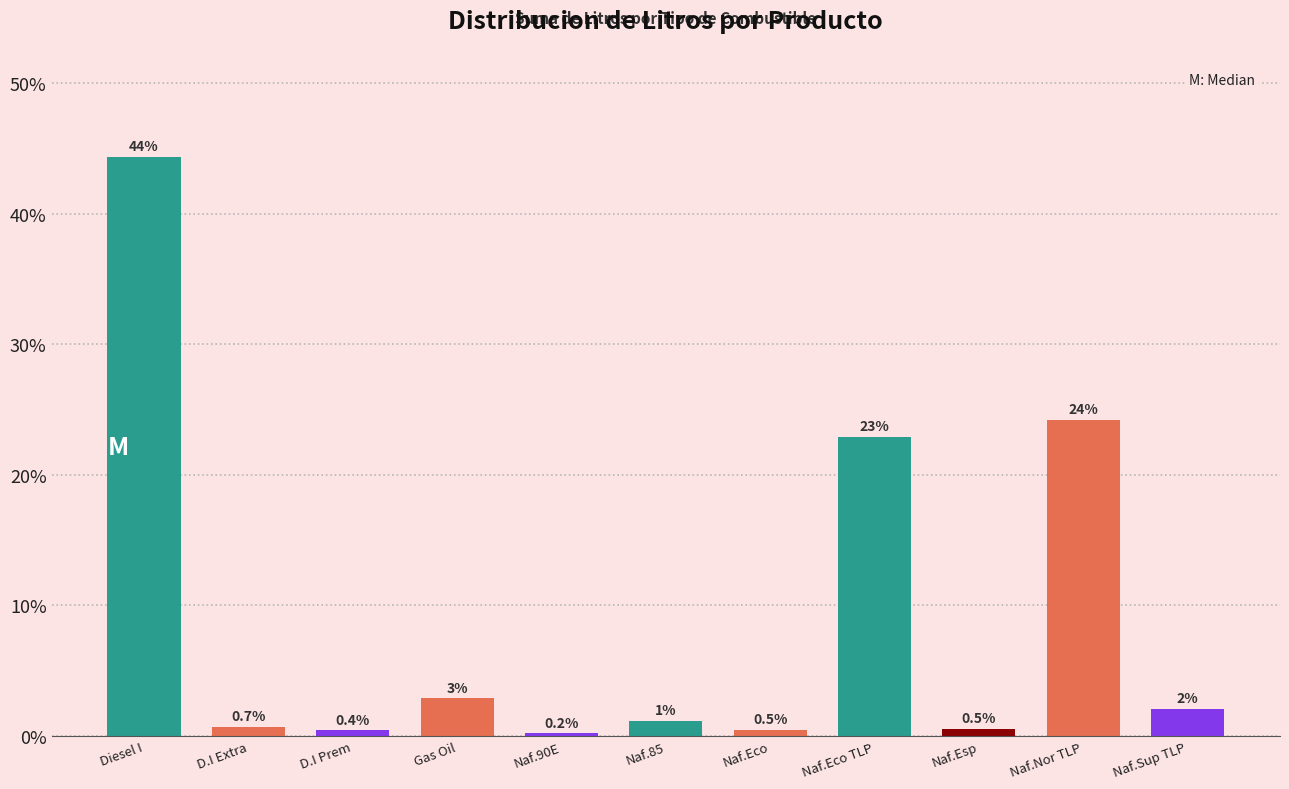

What is the maximum value shown in the chart?

44.3